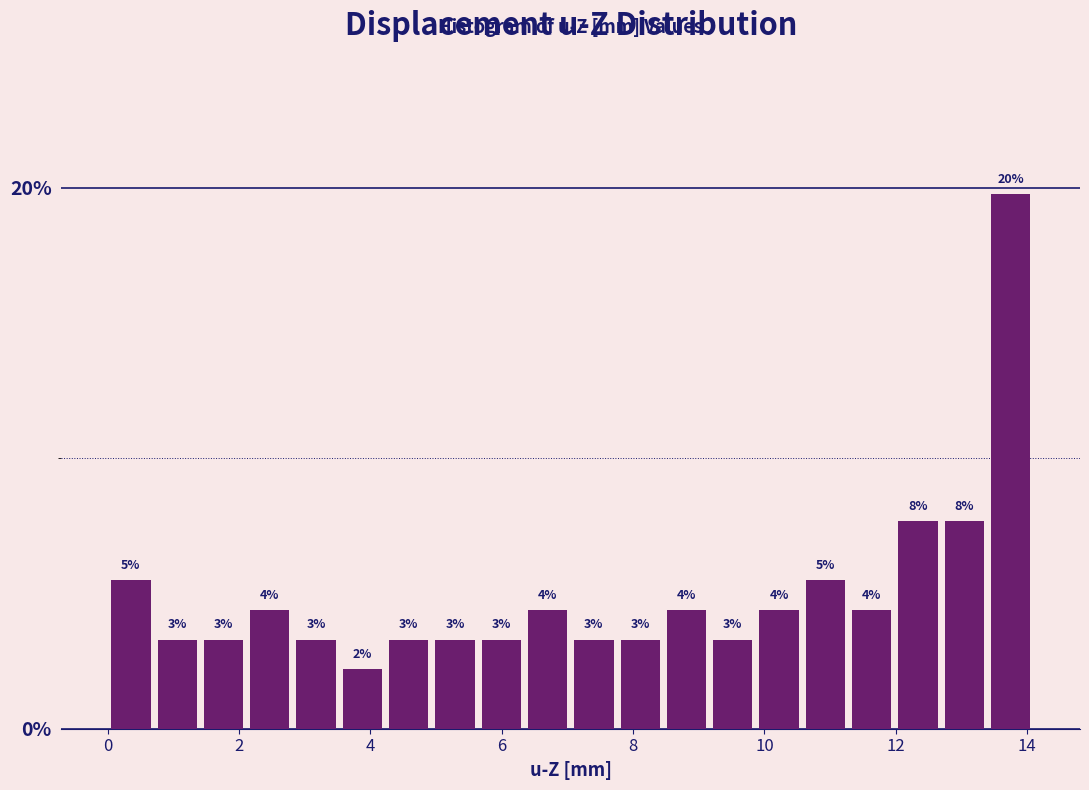

Read against the x-axis, roughly where is the centre of the tallest bar?

13.8